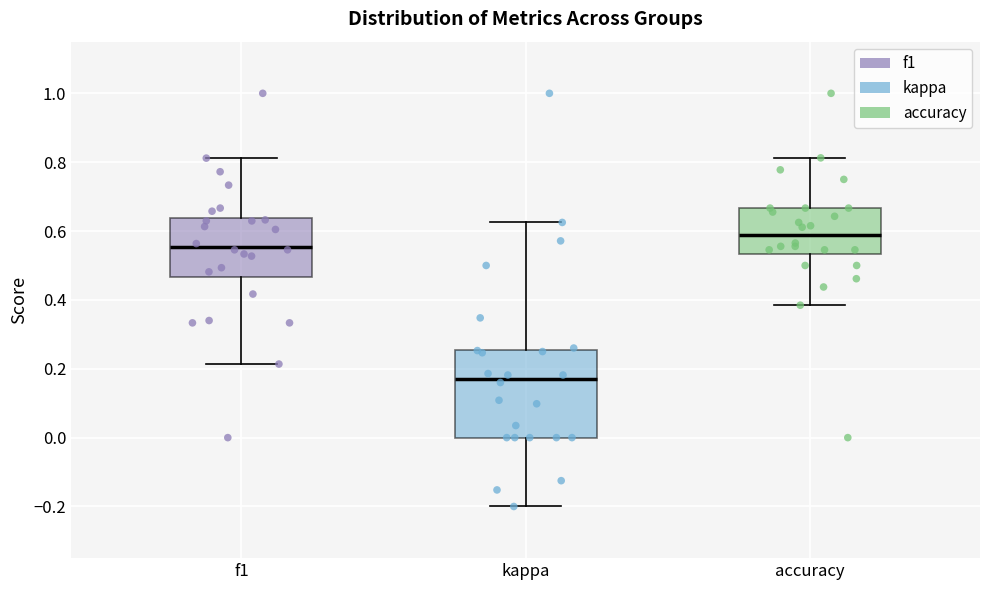

Where does the upper whisker of the box for kappa end on the y-axis? The values are not printed on the chart, so give them approximately, as read against the axis.

0.62